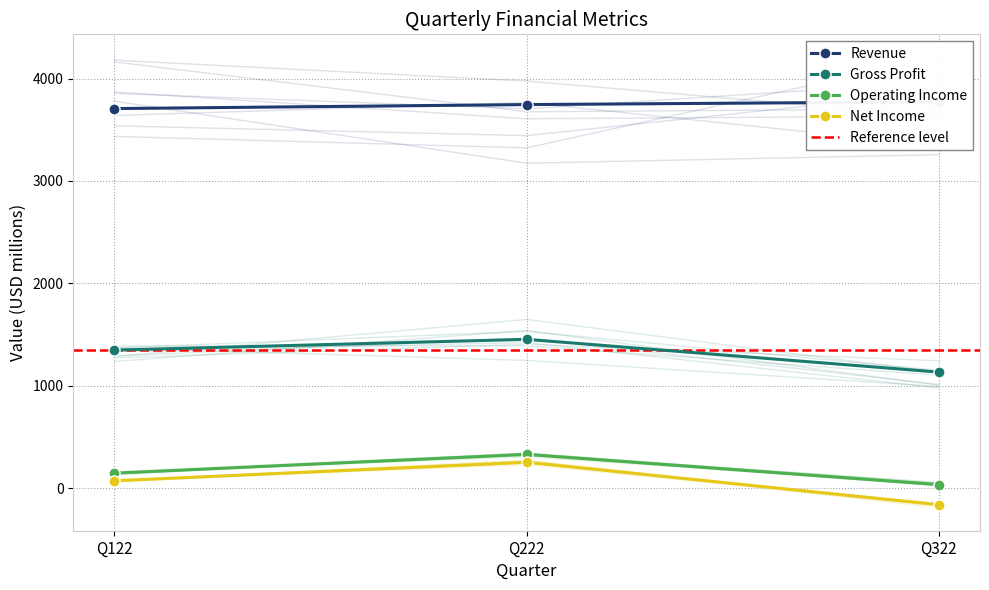

The Operating Income series shows 194 at Q222. True or false?

False